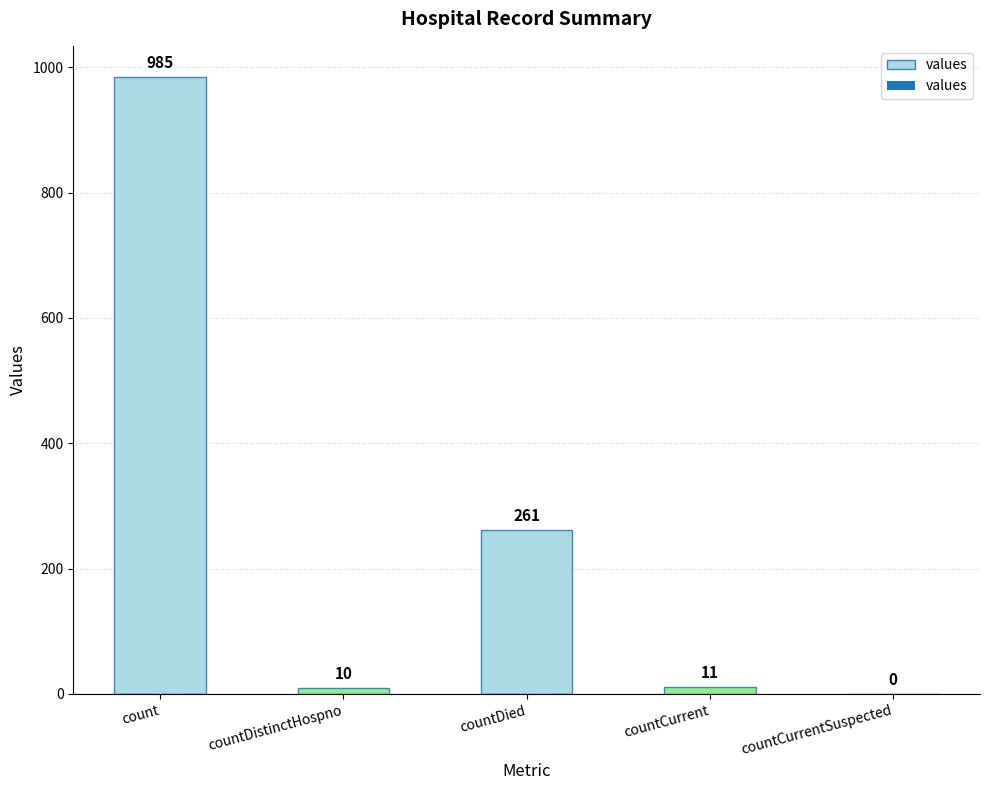

What is the average value?

253